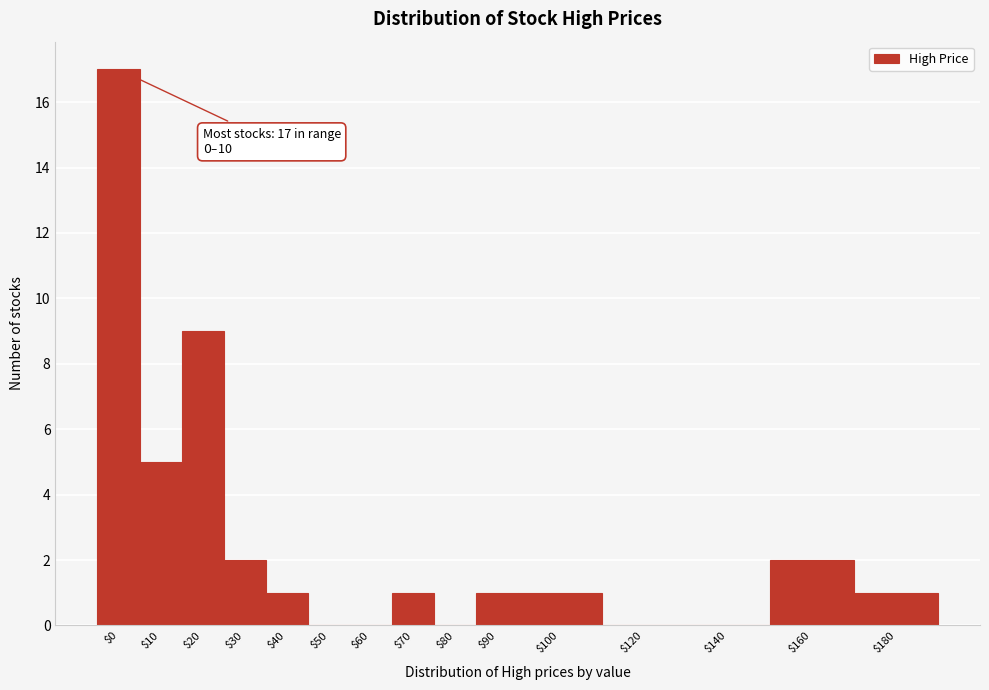

True or false: the data shows 9 at $60.

False